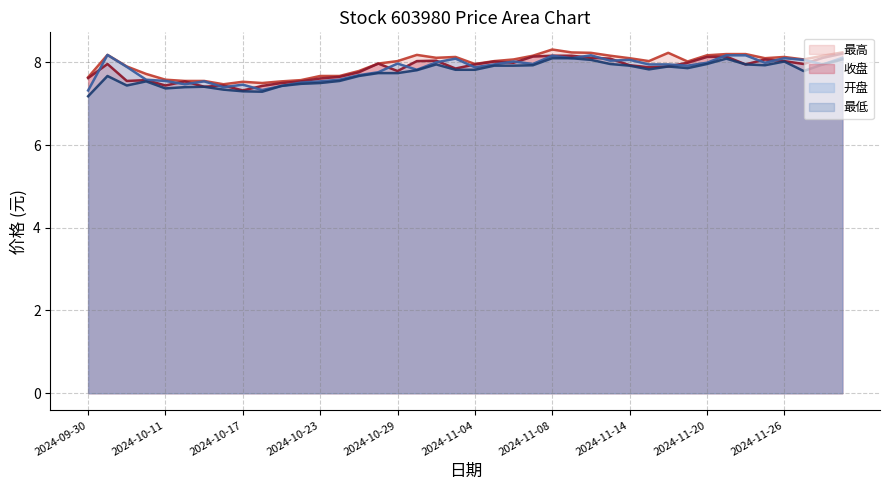

List the labels in order of 最低 value, largest first.

2024-11-08, 2024-11-11, 2024-11-21, 2024-11-29, 2024-11-12, 2024-11-26, 2024-11-13, 2024-11-20, 2024-10-31, 2024-11-22, 2024-11-28, 2024-11-07, 2024-11-25, 2024-11-05, 2024-11-06, 2024-11-14, 2024-11-18, 2024-11-19, 2024-11-15, 2024-11-01, 2024-11-04, 2024-10-30, 2024-11-27, 2024-10-28, 2024-10-29, 2024-10-08, 2024-10-25, 2024-10-24, 2024-10-10, 2024-10-23, 2024-10-22, 2024-10-09, 2024-10-21, 2024-10-15, 2024-10-14, 2024-10-11, 2024-10-16, 2024-10-17, 2024-10-18, 2024-09-30